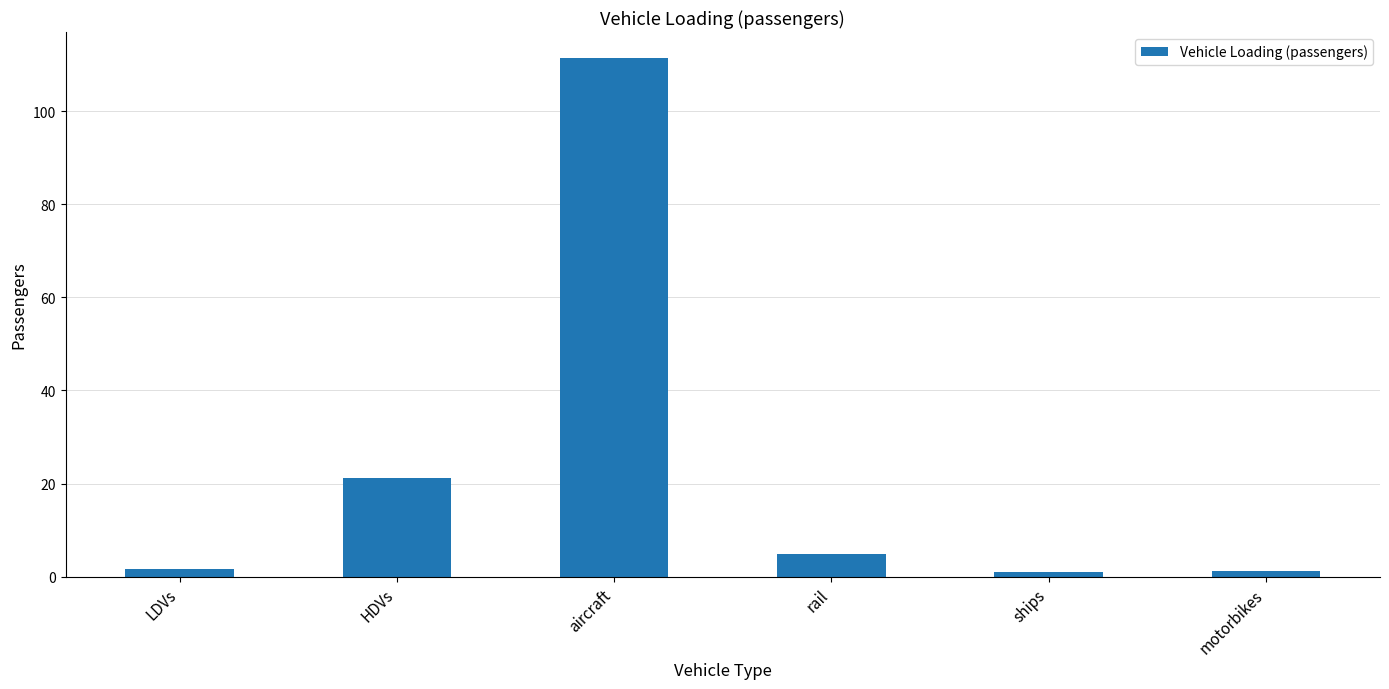

Where does the data first go above 4?

HDVs